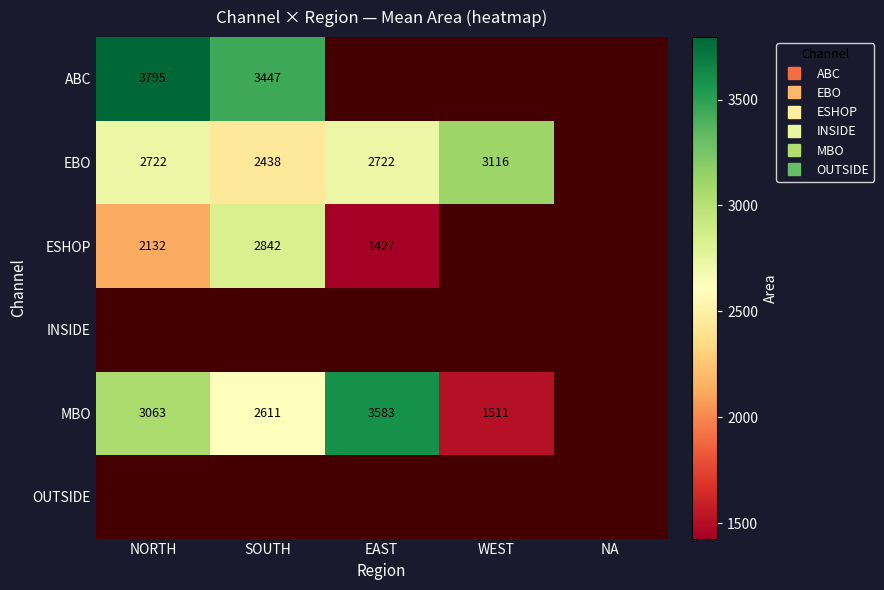

The MBO series shows 2611.0 at SOUTH. True or false?

True